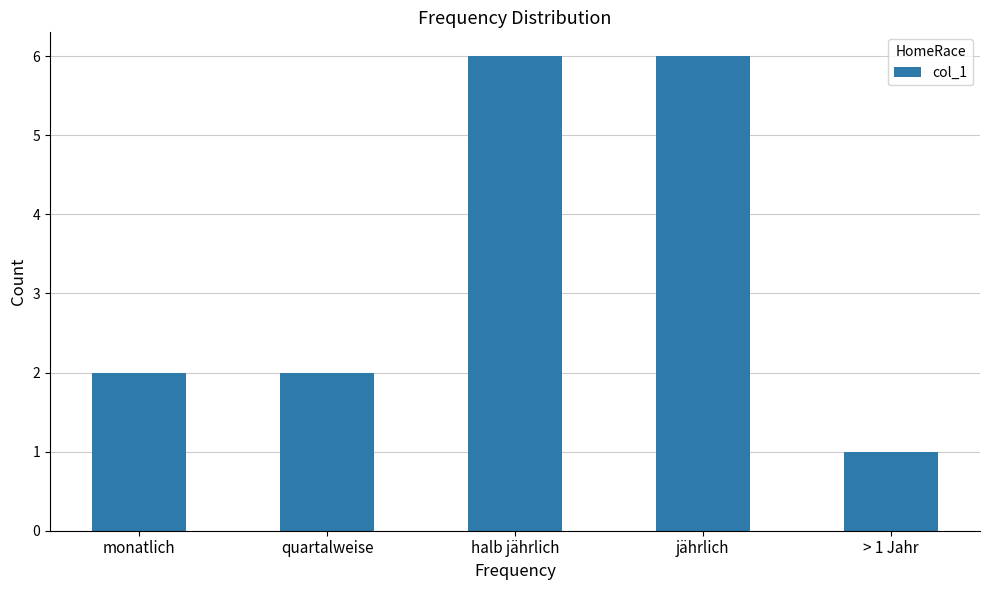

What is the greatest value displayed?

6